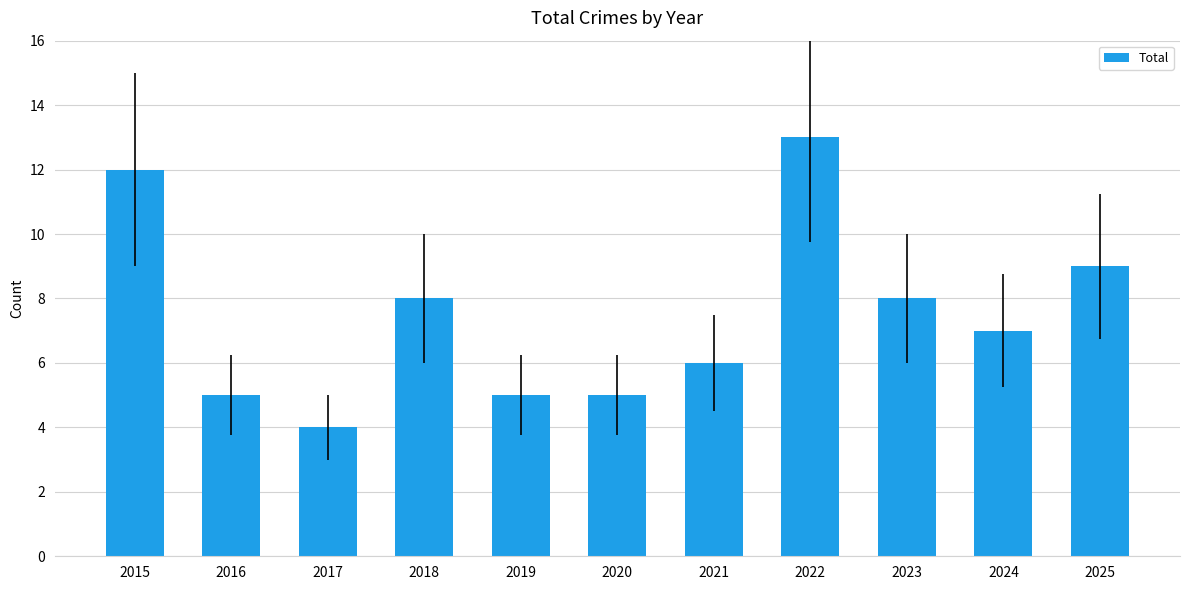

What is the smallest value displayed?

4